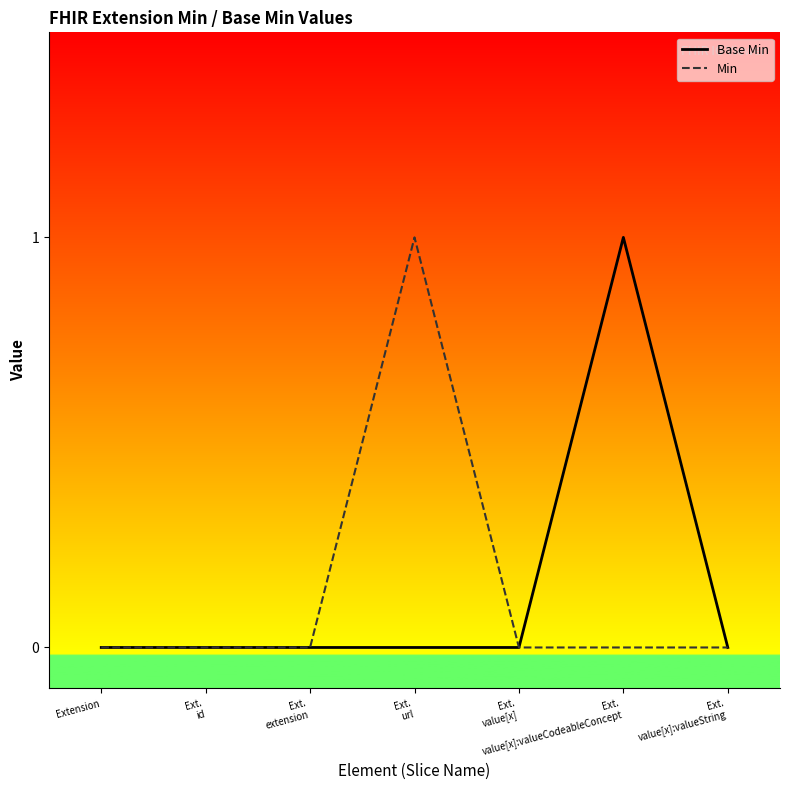

Which series changed the most between Ext.
id and Ext.
extension?

Base Min